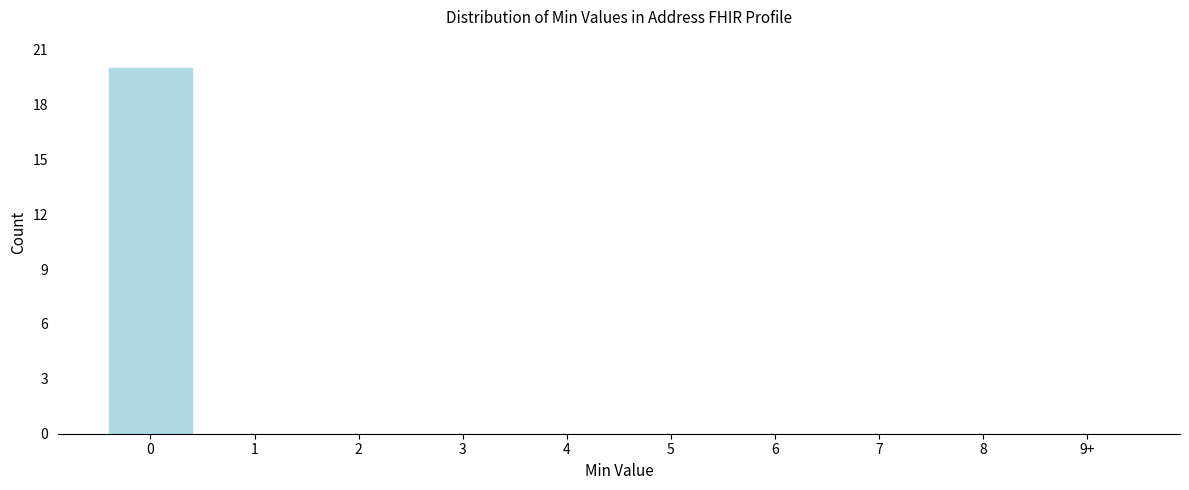

Reading left to right, what are all the values shown in this chart?

0=20	1=0	2=0	3=0	4=0	5=0	6=0	7=0	8=0	9+=0